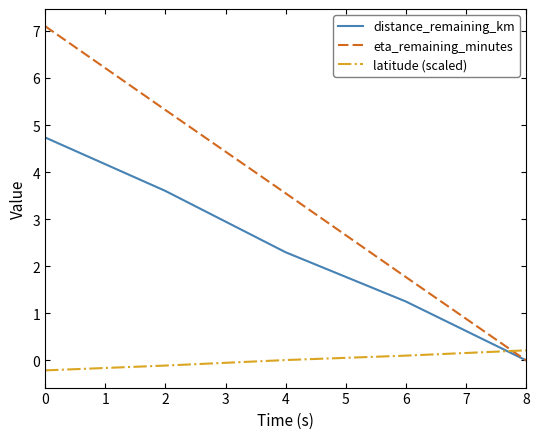

At which label is latitude (scaled) closest to 0?

4